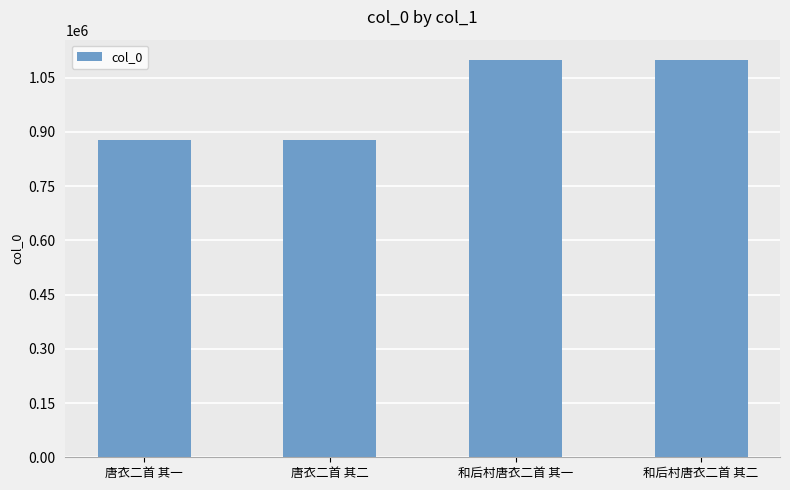

Approximately how many times larger is the value at 唐衣二首 其一 compared to 和后村唐衣二首 其一?

0.8